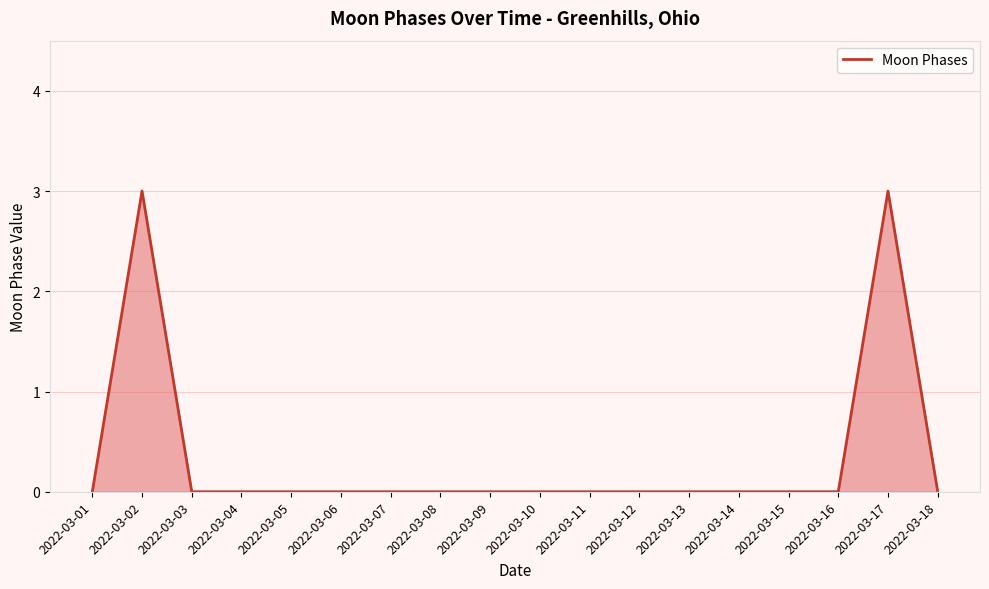

How many lines are shown in the chart?

1